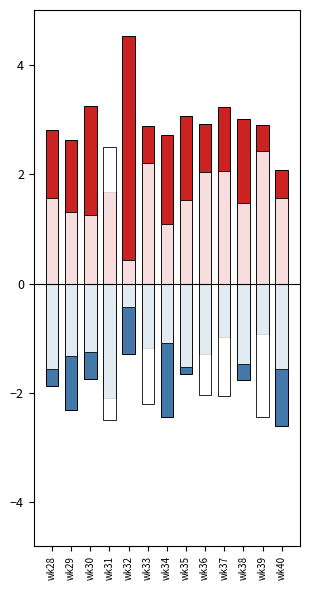

The value of OTHER at wk28 is 0.4. True or false?

False